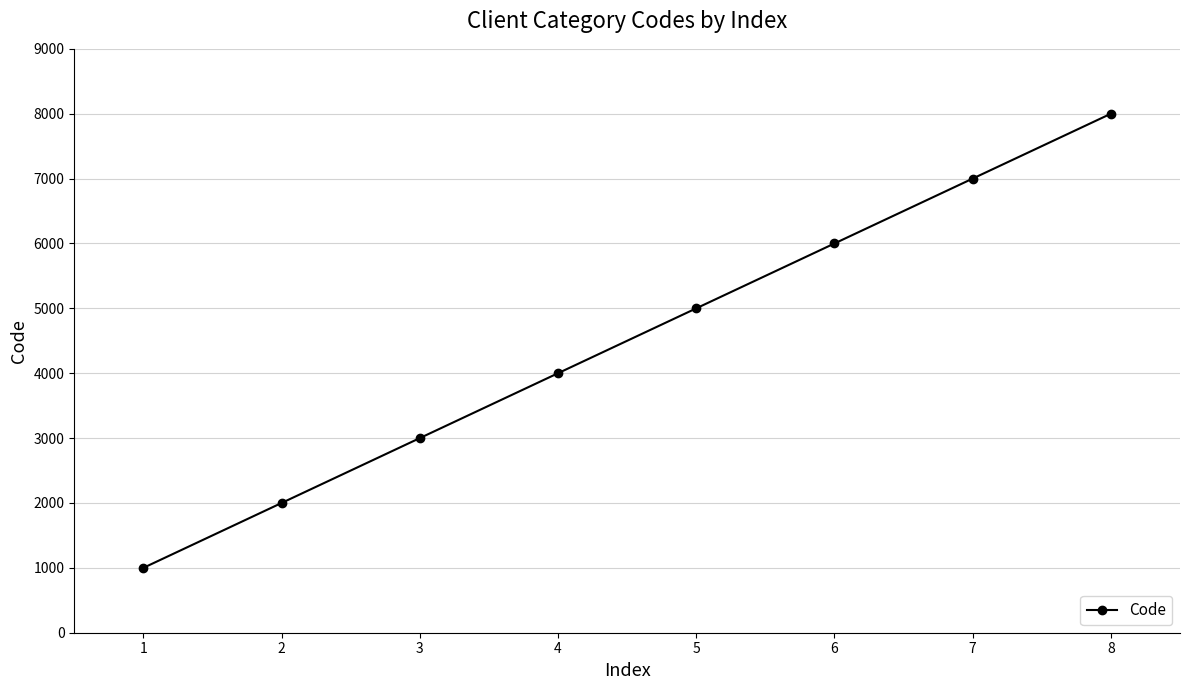

How many lines are shown in the chart?

1